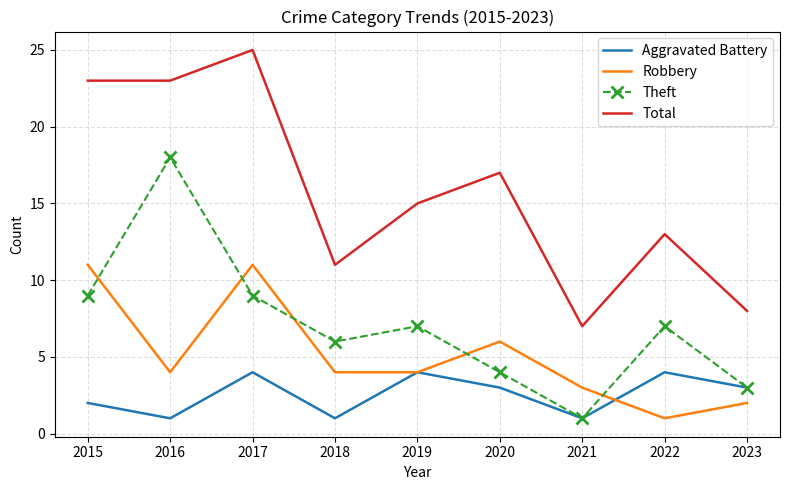

Rank the series by their maximum value, from highest to lowest.

Total, Theft, Robbery, Aggravated Battery